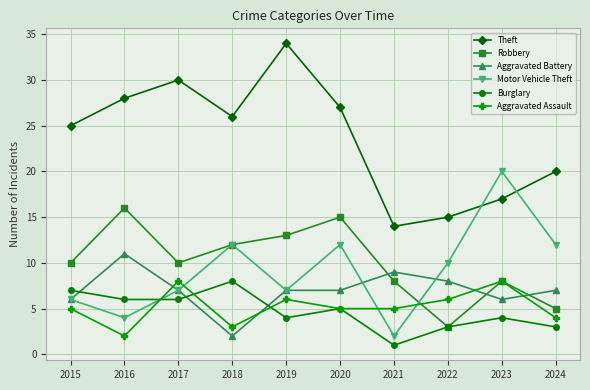

What is the value of the Aggravated Battery point at the 10th from the left?

7